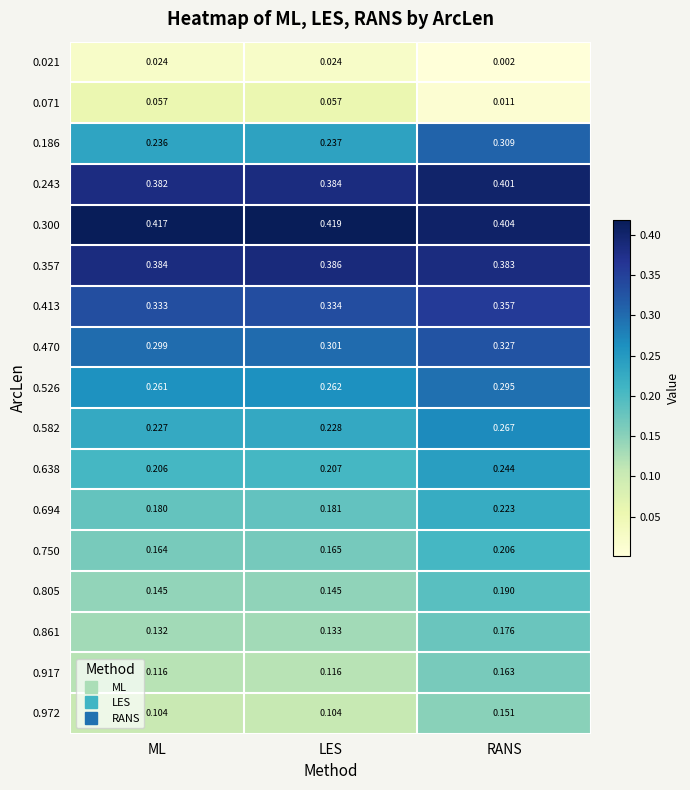

At which category is the sum across all series the highest?

RANS